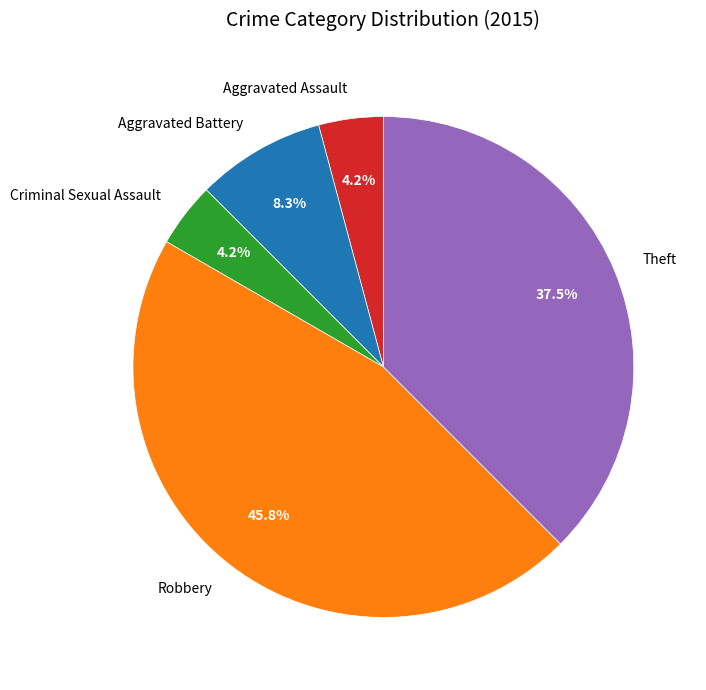

Between Criminal Sexual Assault and Robbery, which is larger?

Robbery